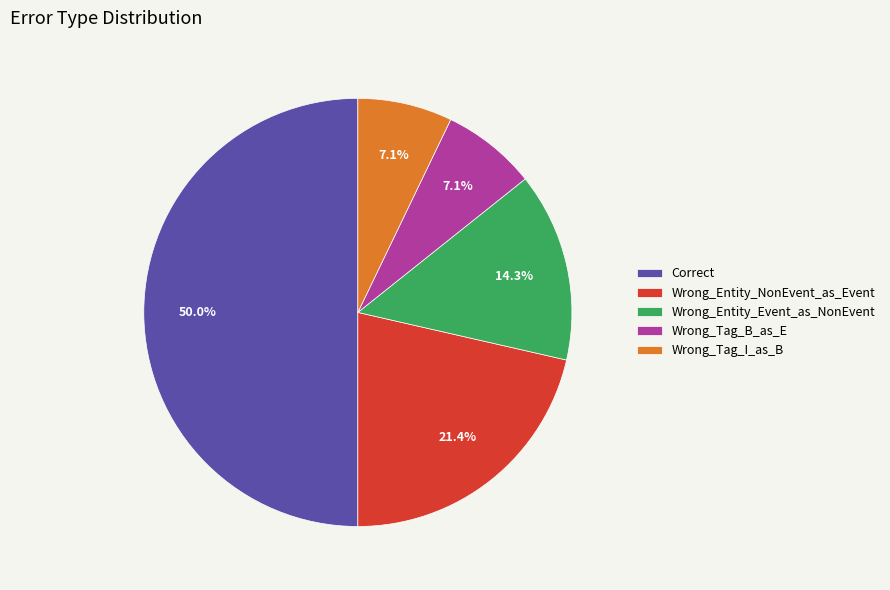

How many slices are in this pie chart?

5